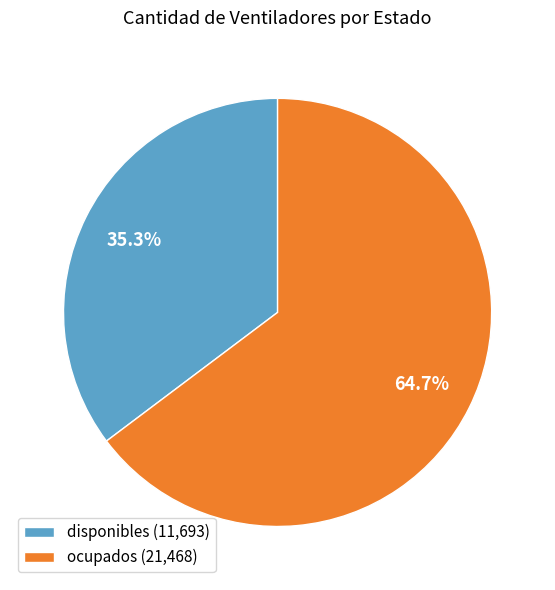

Does disponibles account for over 50% of the chart?

No